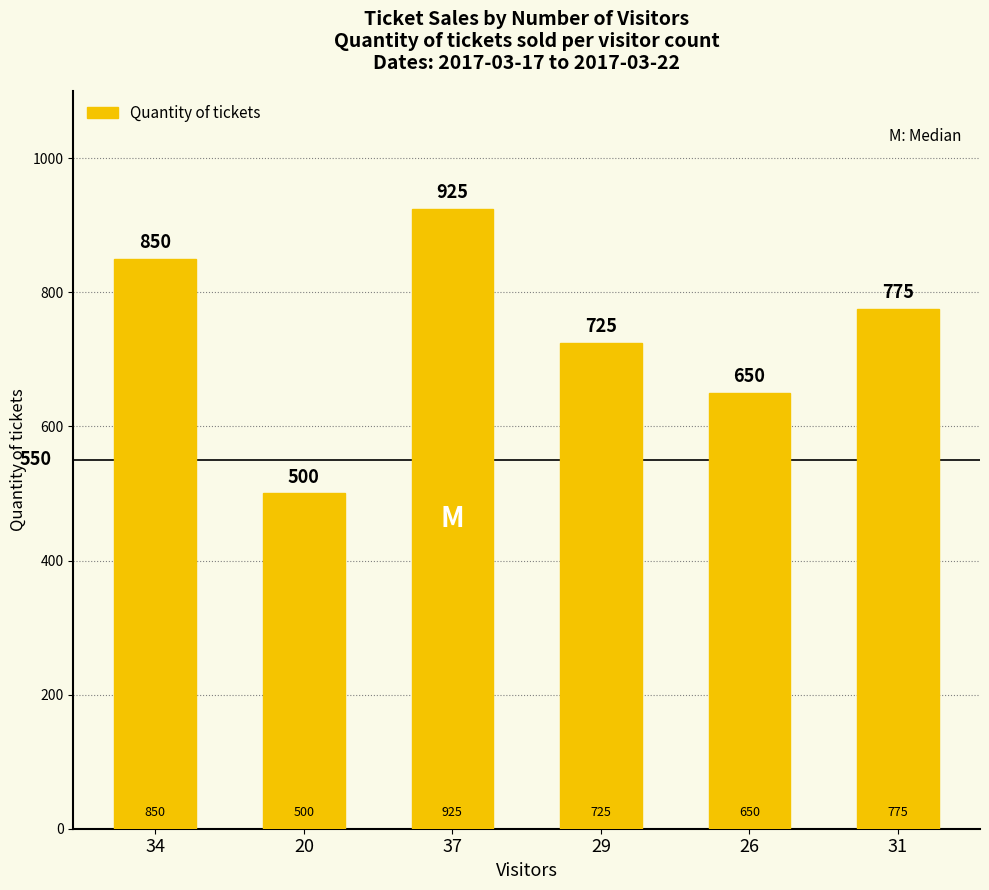

Reading left to right, extract all data points from this chart.

34=850	20=500	37=925	29=725	26=650	31=775